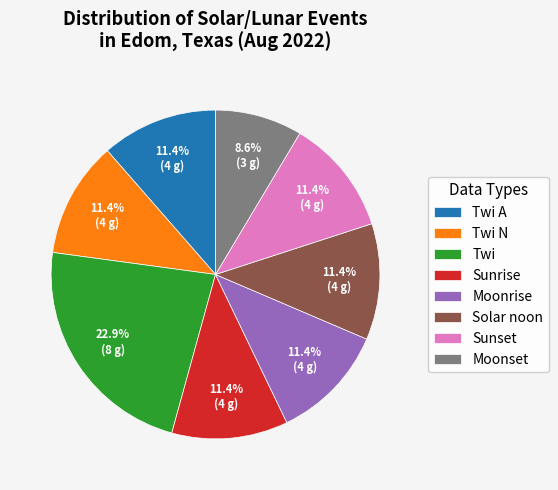

To the nearest percent, what percentage of the pie is Moonrise?

11%